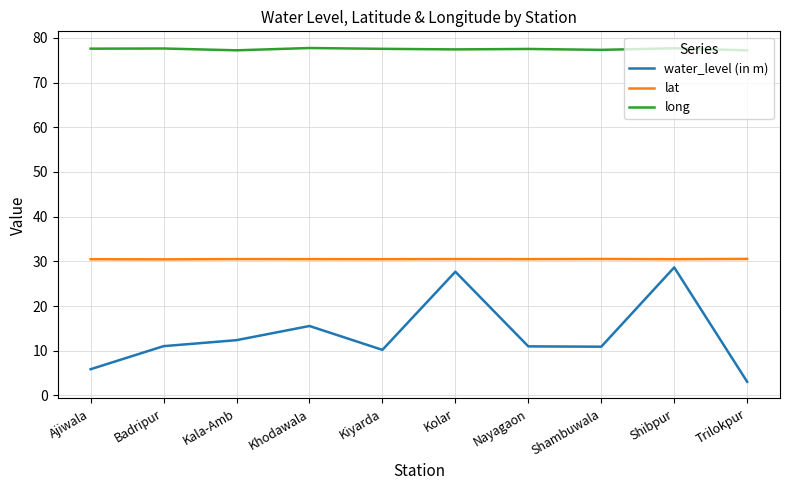

True or false: lat and long intersect in this chart.

False